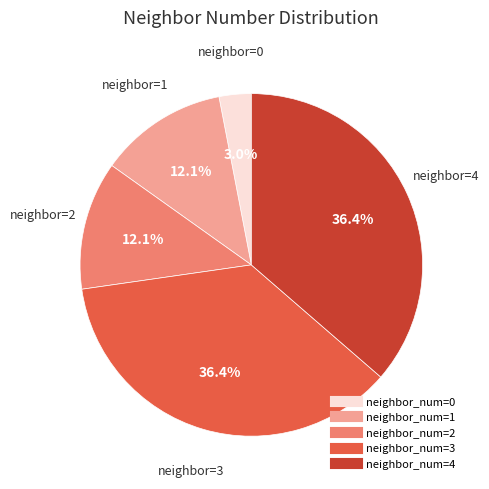

Is there a majority slice in this chart?

No